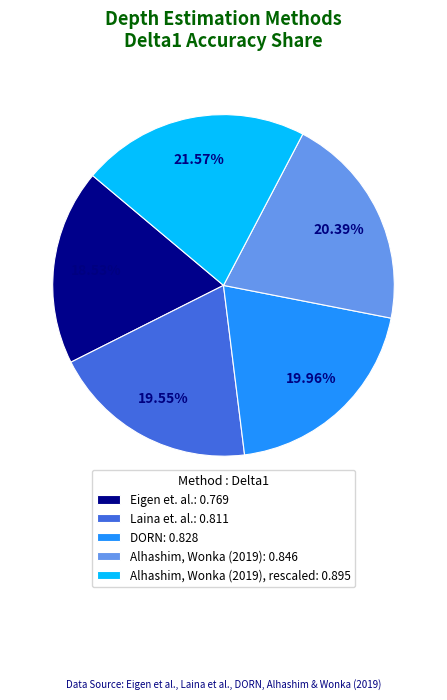

Is the sum of DORN: 0.828 and Laina et. al.: 0.811 greater than half?

No